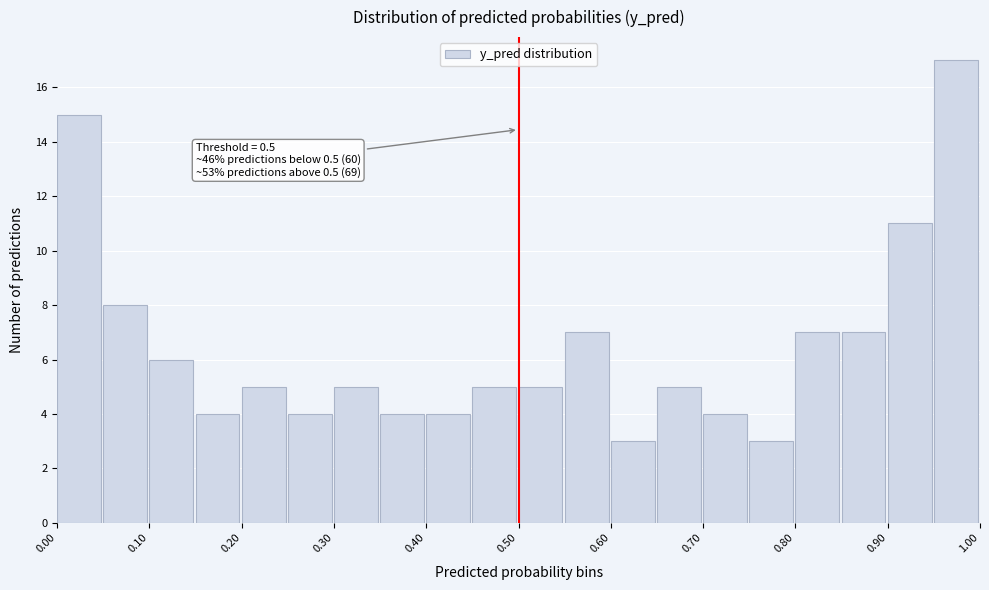

Which range on the x-axis has the tallest bar?

0.95 to 1.00